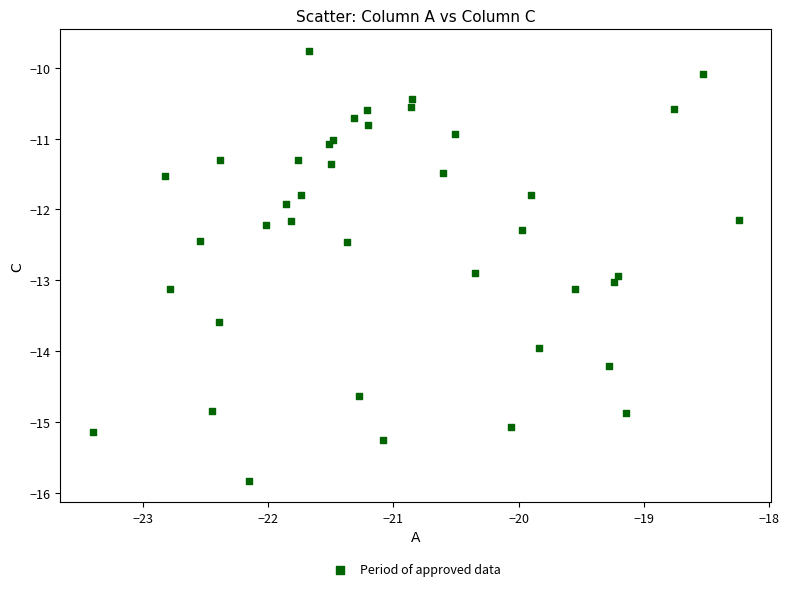

What Y value in the scatter plot is closest to -12?

-11.9